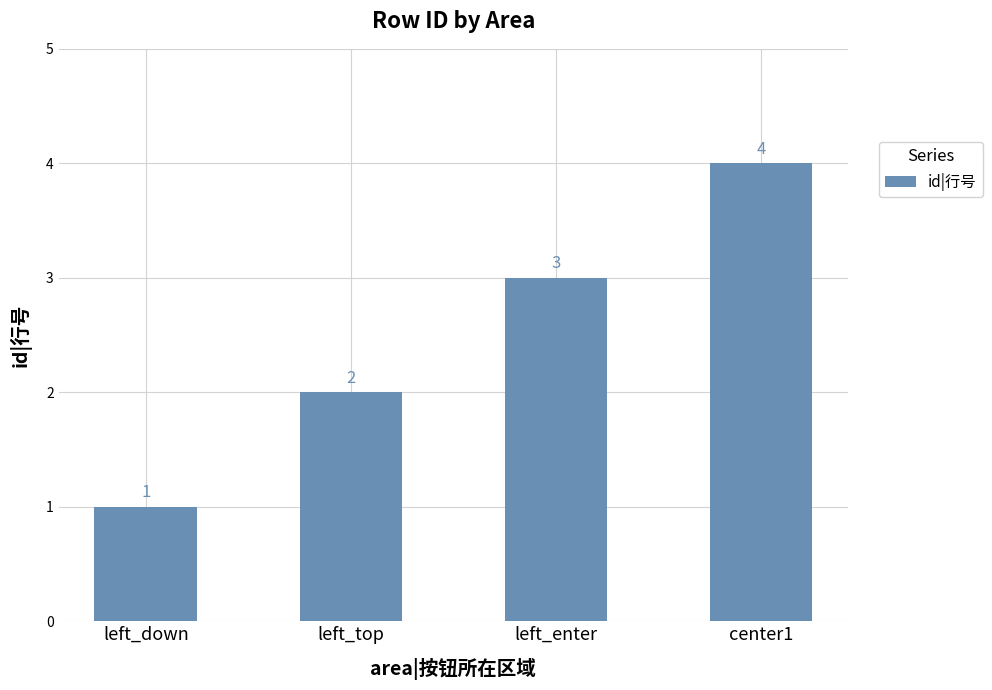

What is the greatest value displayed?

4